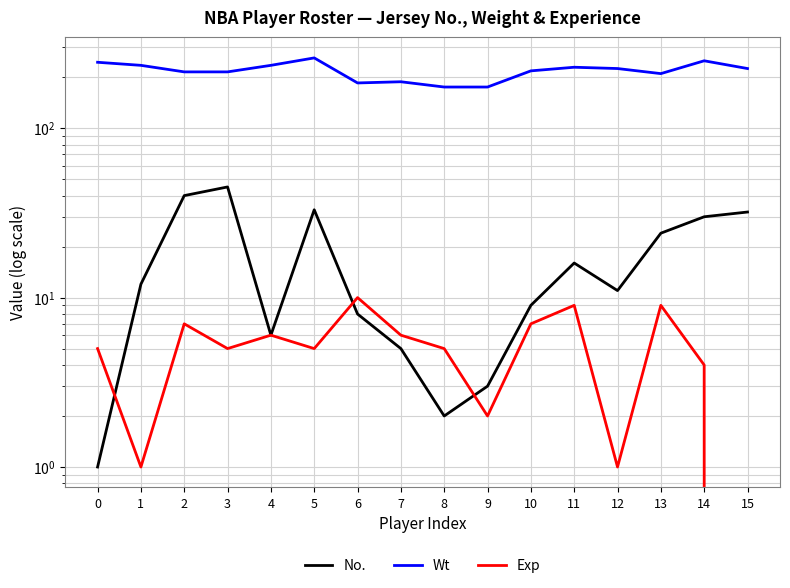

Reading left to right, list all the values displayed in this chart.

No.: 1	12	40	45	6	33	8	5	2	3	9	16	11	24	30	32
Wt: 245	235	215	215	235	260	185	188	175	175	218	229	225	210	250	225
Exp: 5	1	7	5	6	5	10	6	5	2	7	9	1	9	4	0